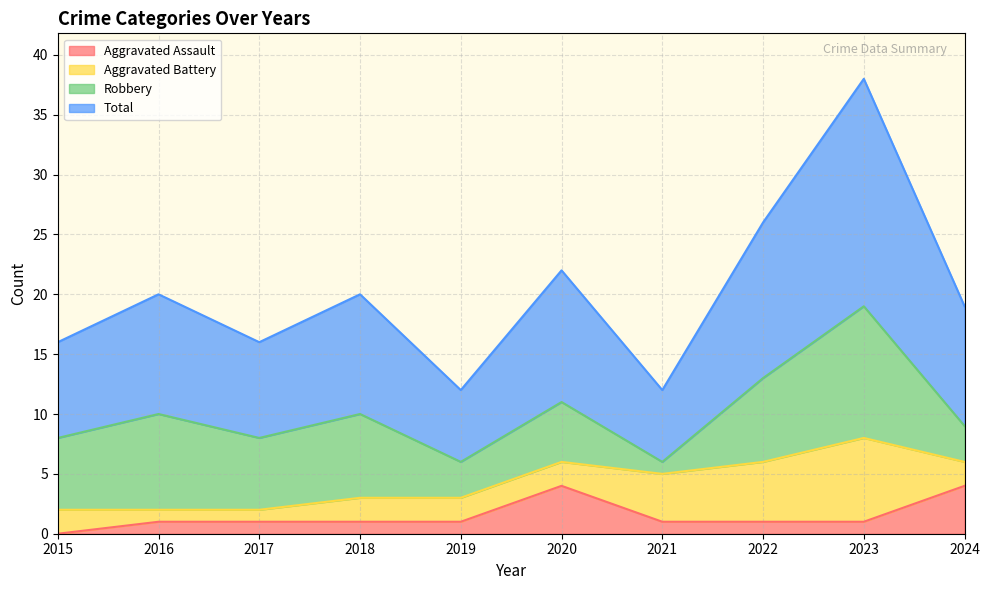

In Aggravated Assault, how many points are higher than both neighbors (excluding endpoints)?

1